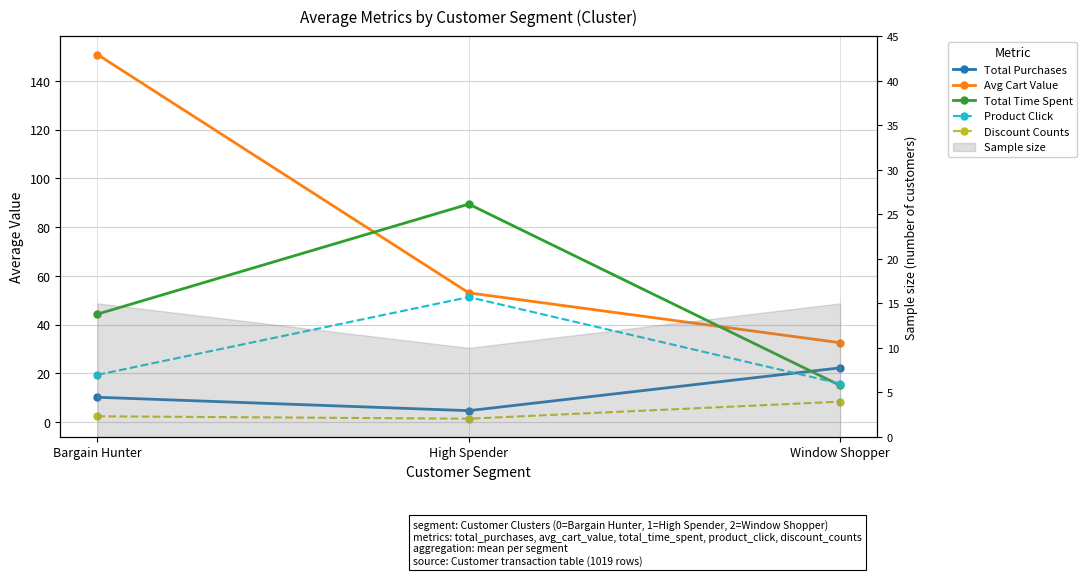

At which label does Discount Counts reach its peak?

Window Shopper